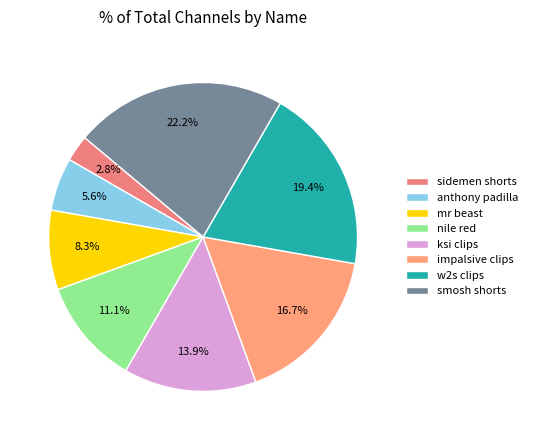

Combined, what portion of the pie is nile red and mr beast?

19.4%